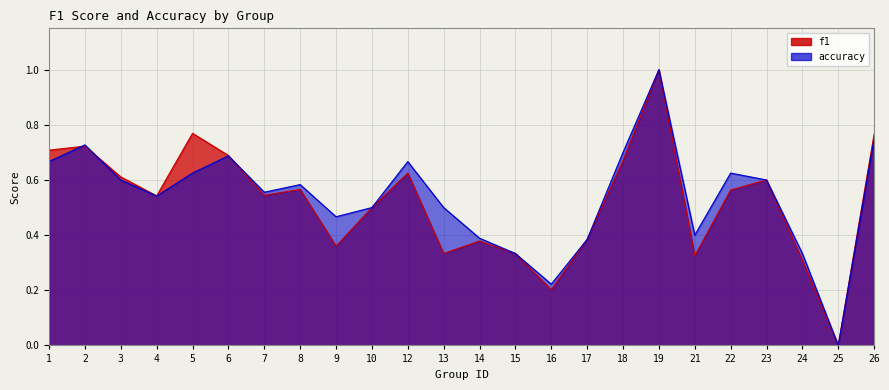

Is the value of f1 at 18 greater than the value of accuracy at 15?

Yes